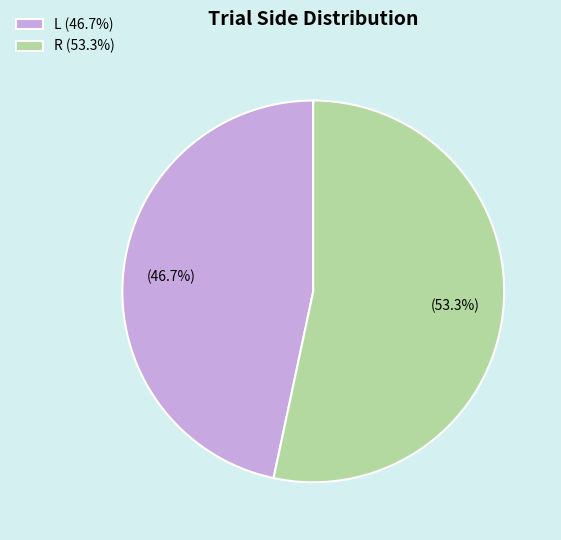

To the nearest percent, what is the combined percentage of R and L?

100%